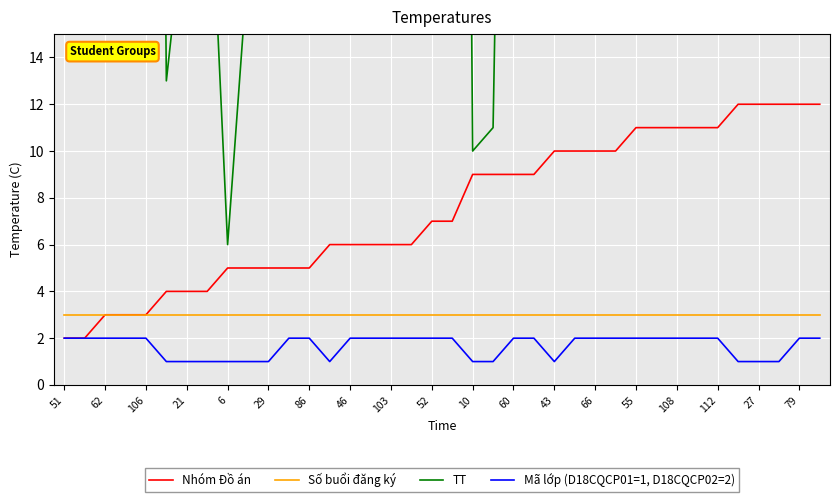

What is the average value of the Mã lớp (D18CQCP01=1, D18CQCP02=2) series?

2